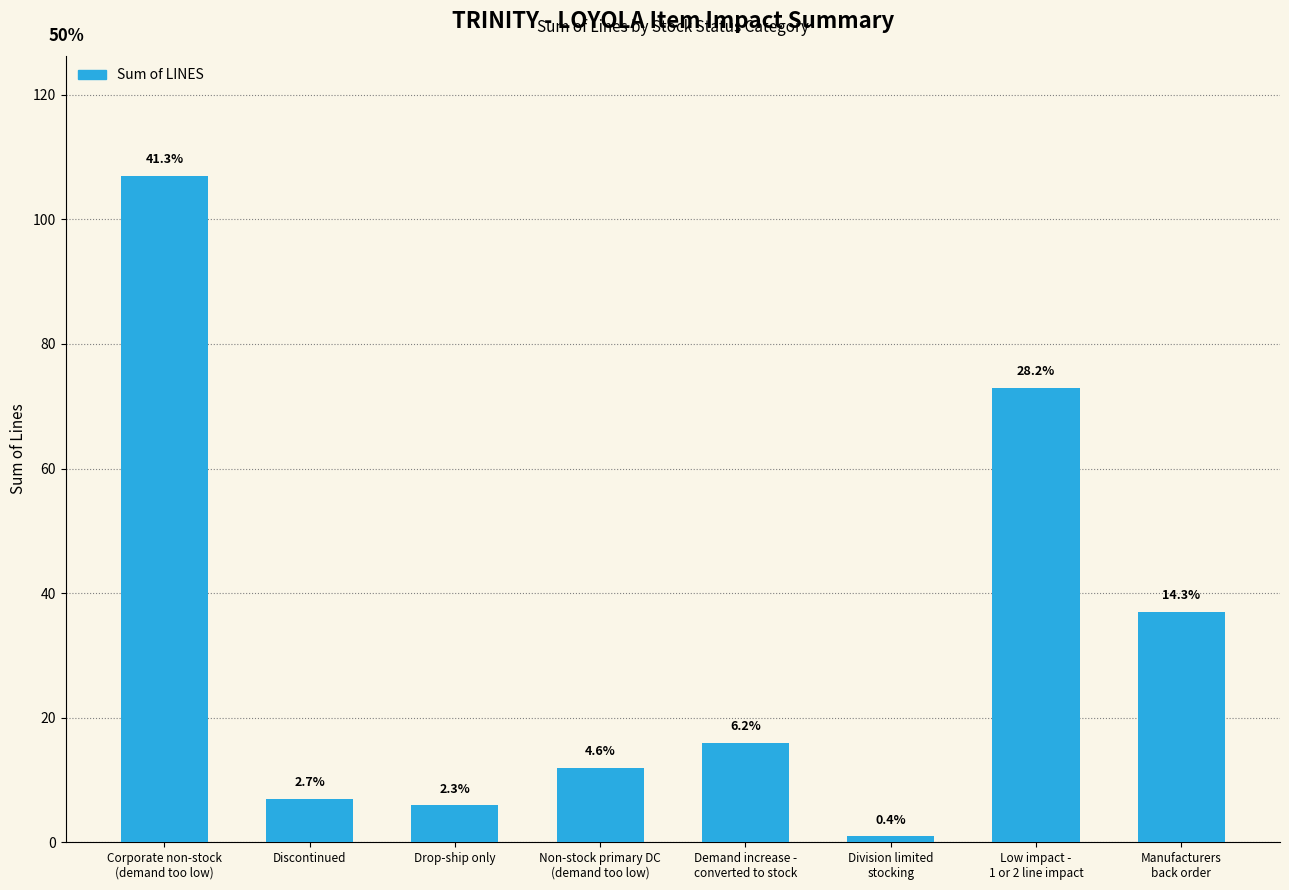

How many bars are there in total?

8